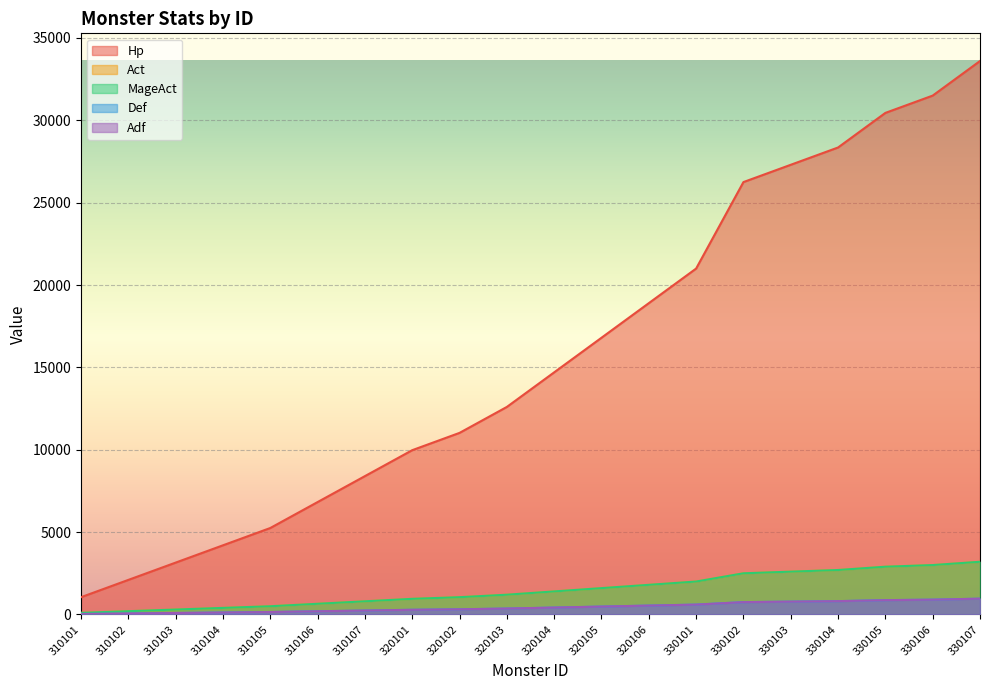

What is the greatest value displayed?

33600